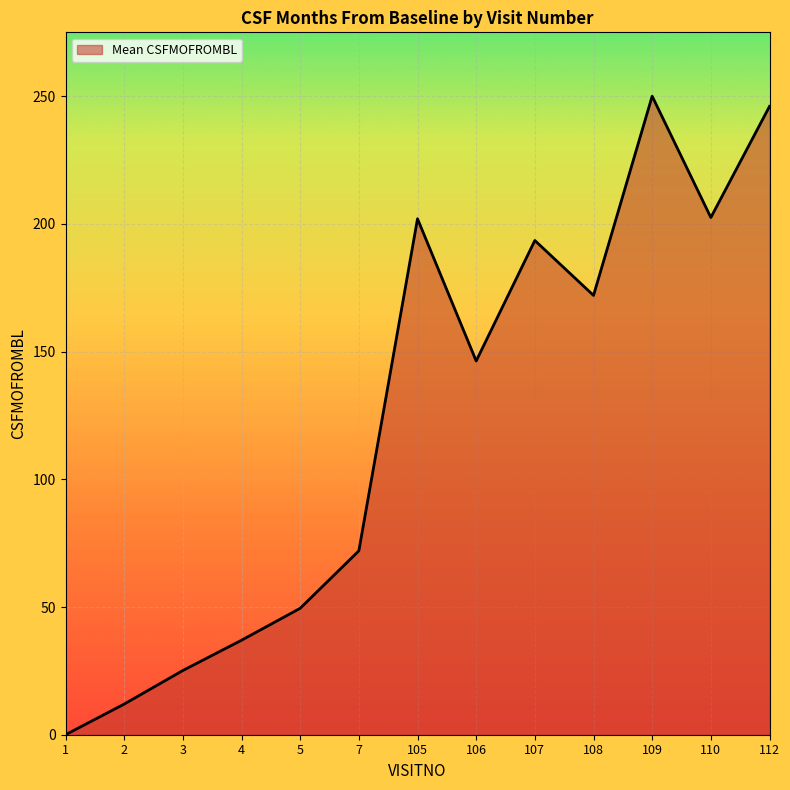

Read the value at 106.

146.3